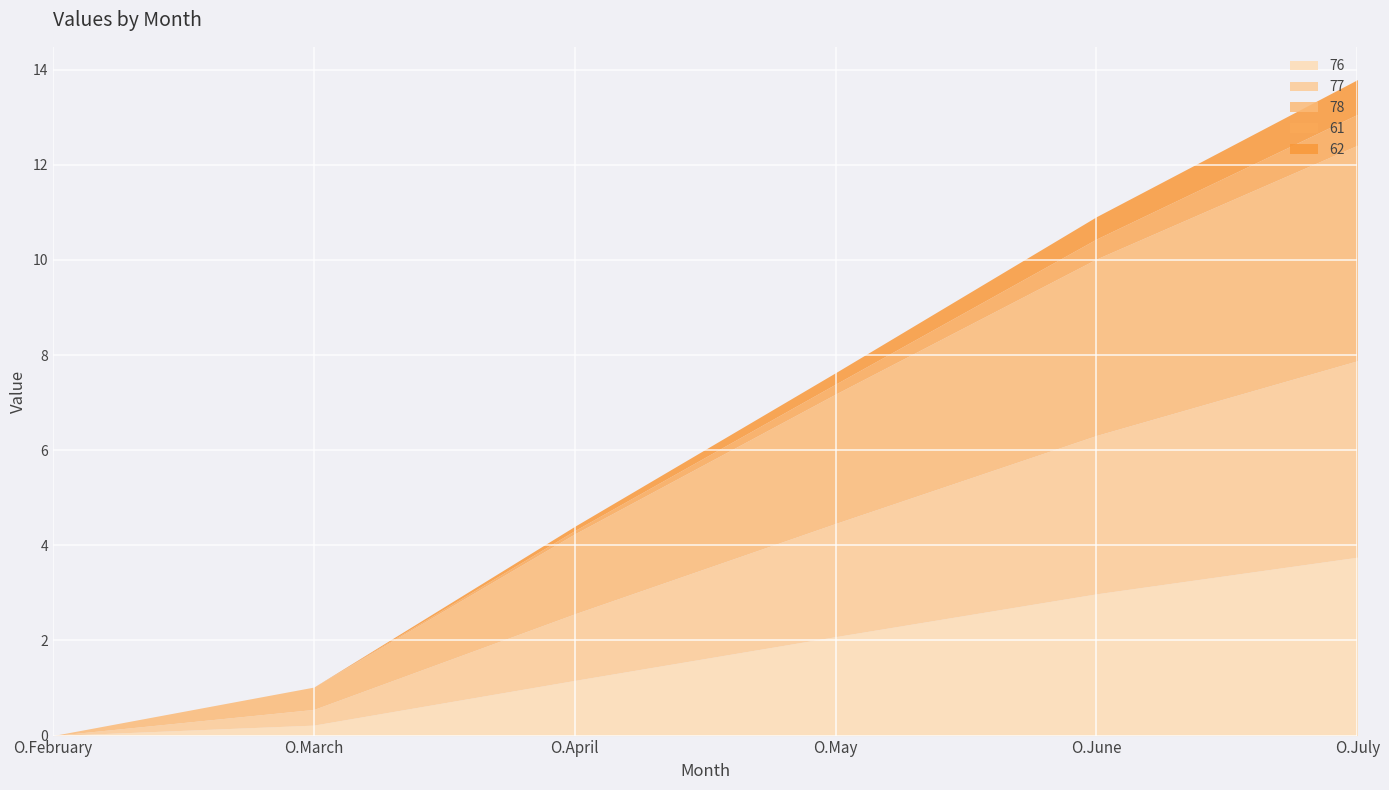

What is the highest value of the 76 series?

3.8